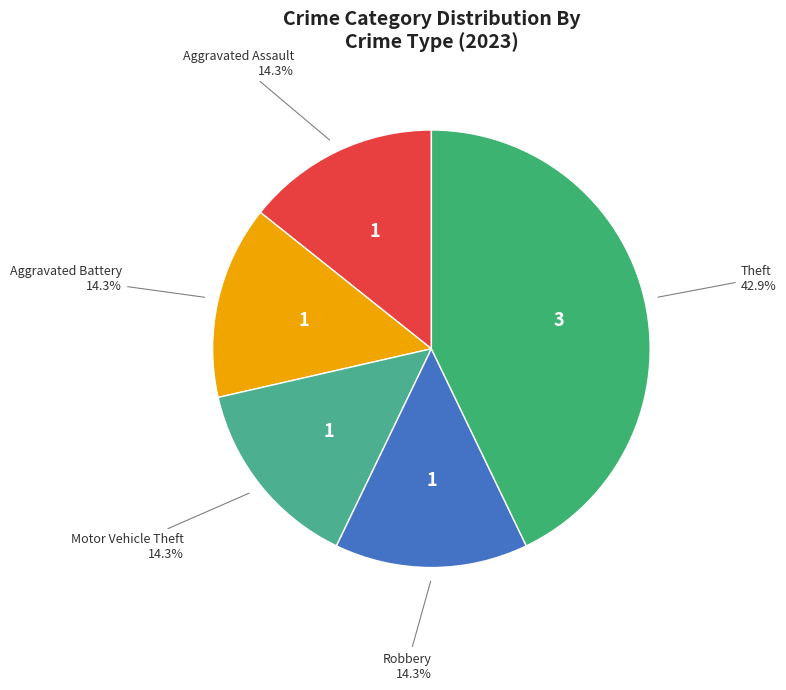

To the nearest percent, what is the combined percentage of Motor Vehicle Theft and Aggravated Battery?

29%